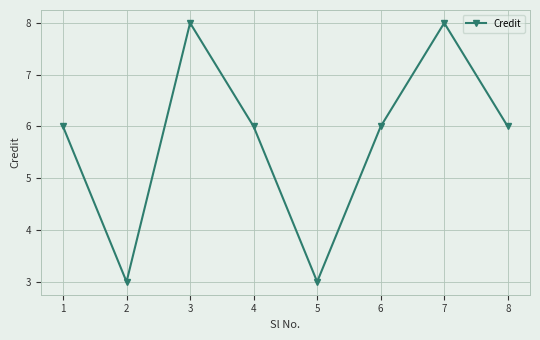

What is the smallest value displayed?

3